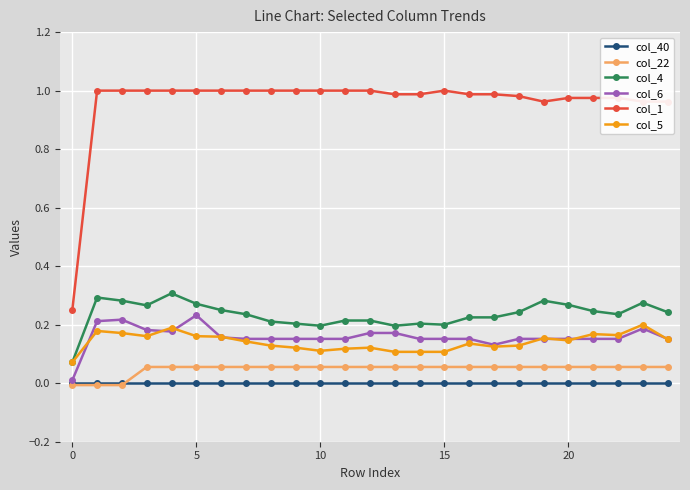

True or false: col_4 and col_22 intersect in this chart.

False